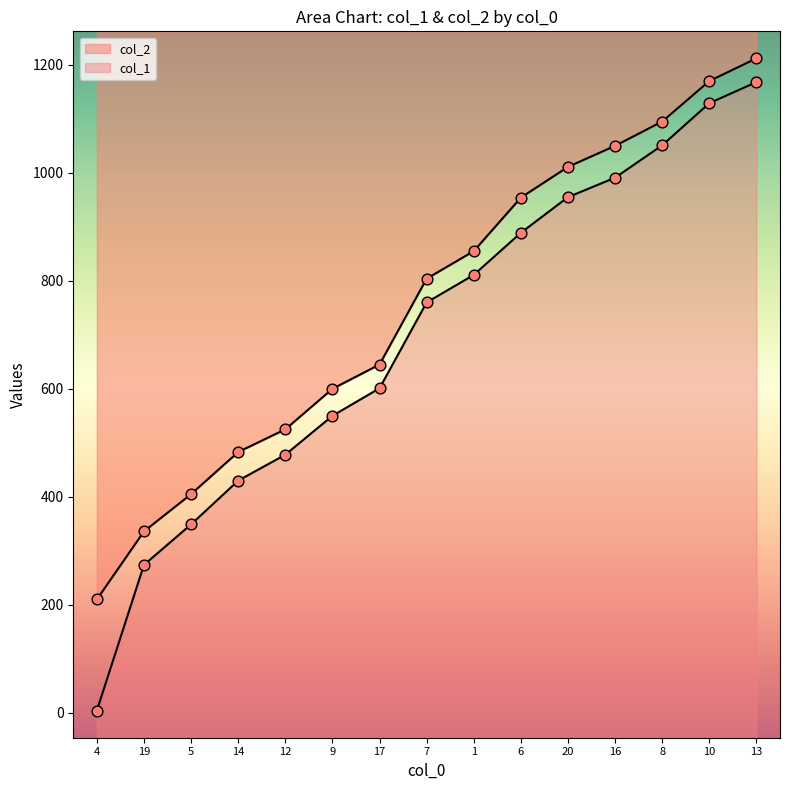

Which series has the widest spread of Y values?

col_1